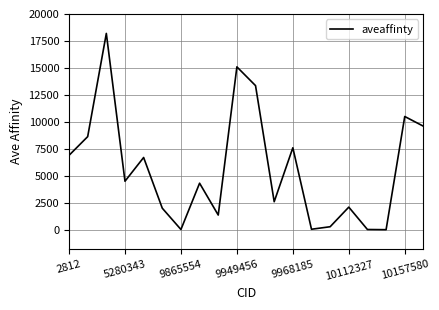

What is the difference between the maximum and minimum values?

18191.0